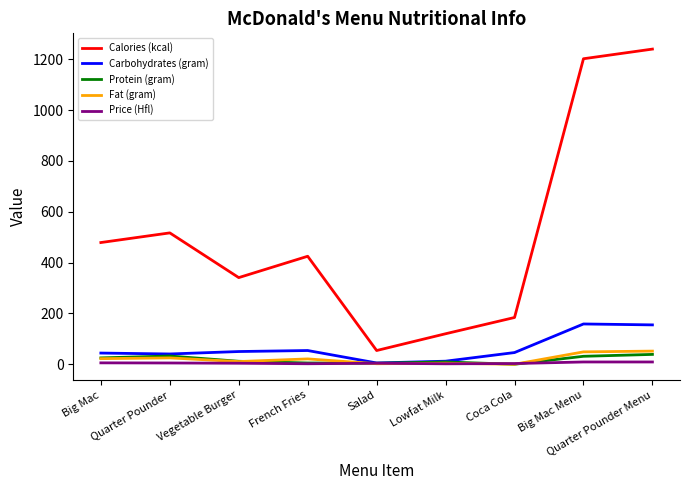

At how many categories does at least one series exceed 962?

2